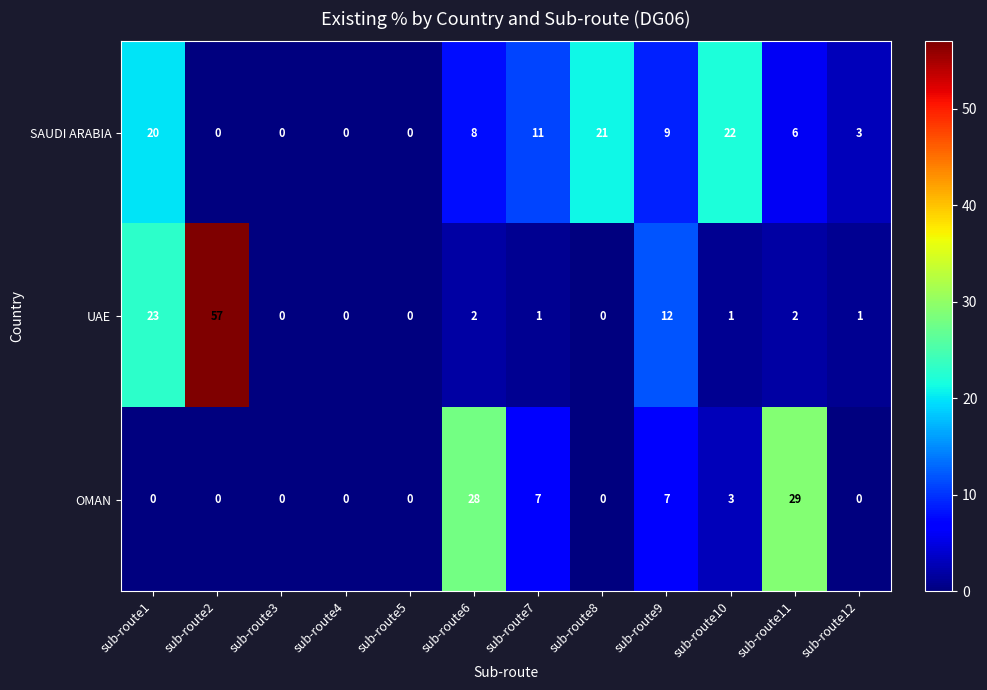

The OMAN series shows 18 at sub-route5. True or false?

False